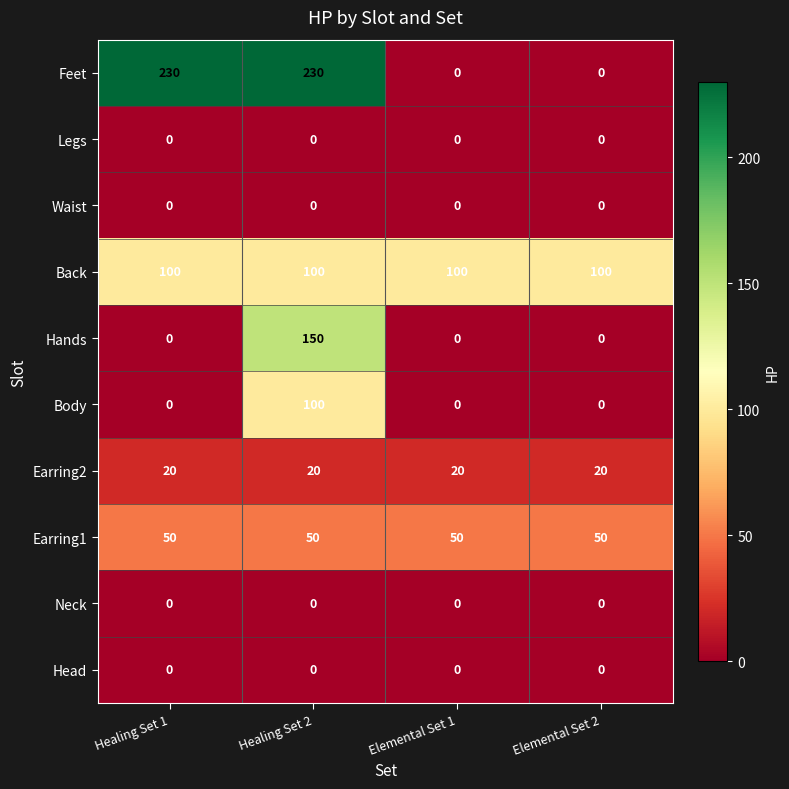

At which category is the sum across all series the highest?

Healing Set 2